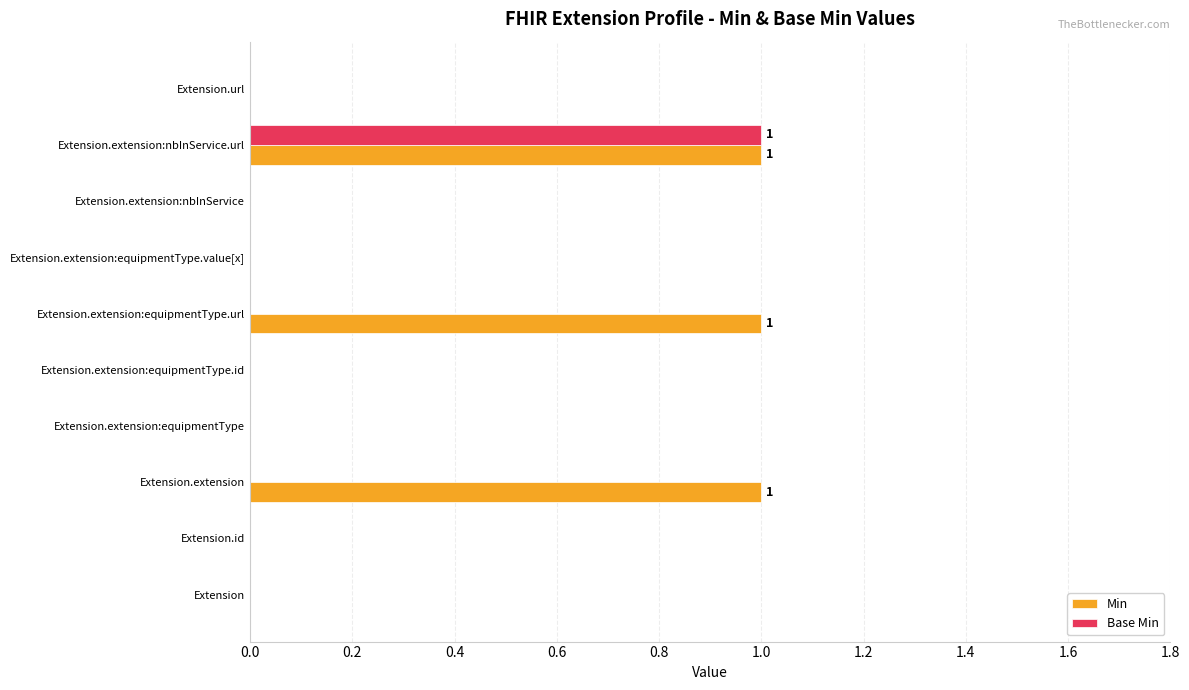

Which series has the largest total across all categories?

Min